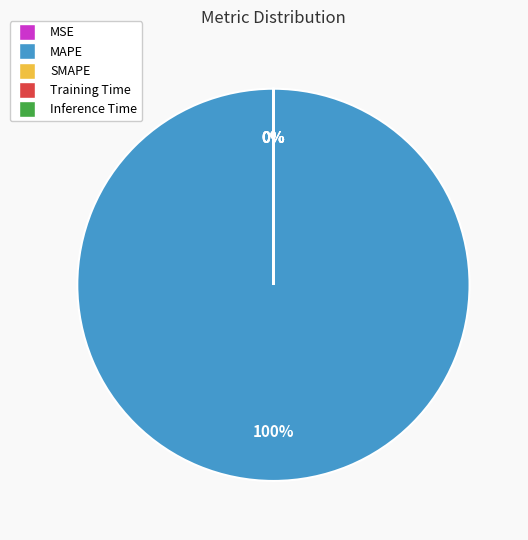

To the nearest percent, what is the difference between the largest and smallest slice percentages?

100%